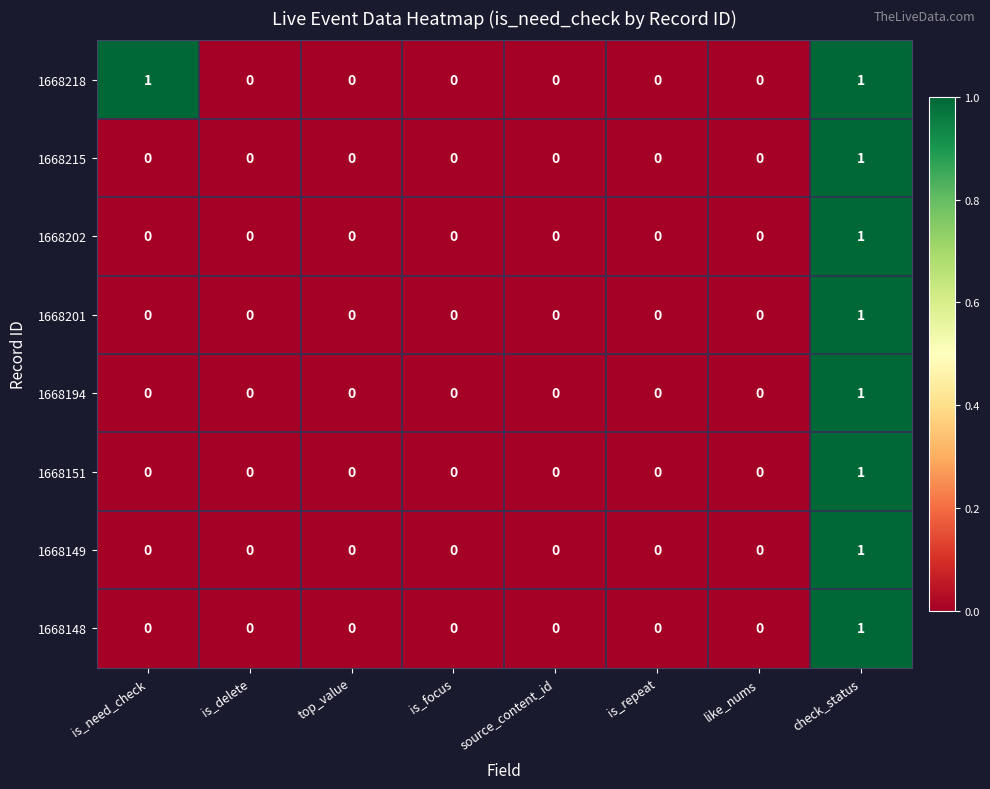

Count the 1668215 values in the range 0 to 1.

8